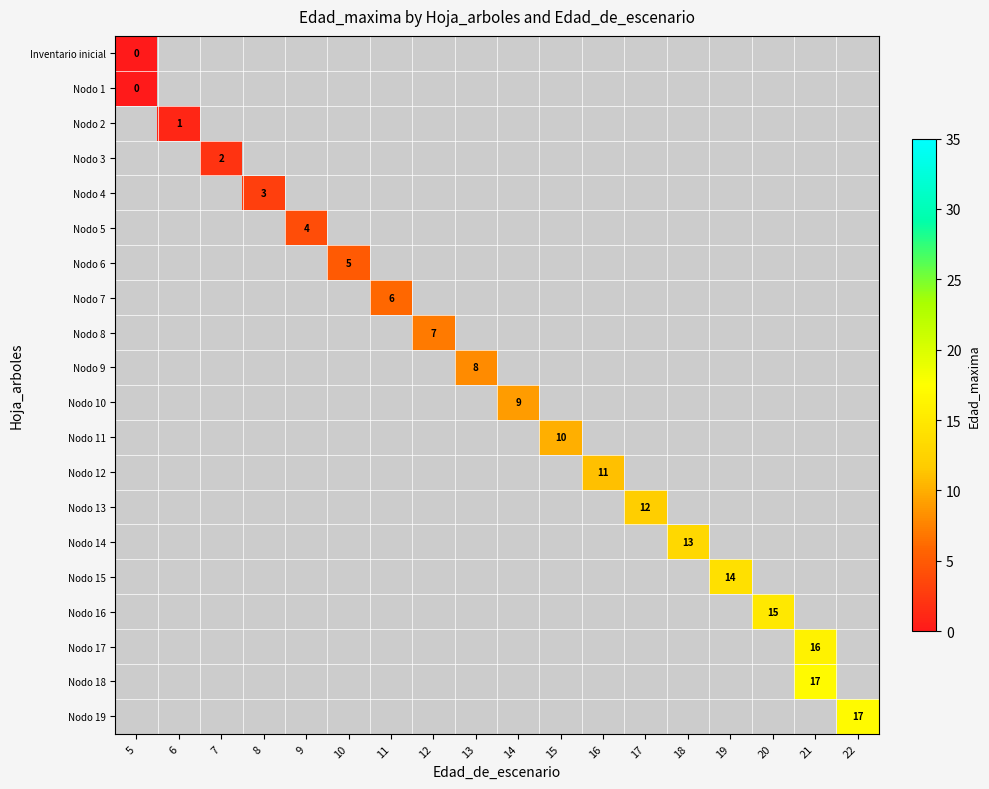

The value of Nodo 15 at 19 is 21. True or false?

False